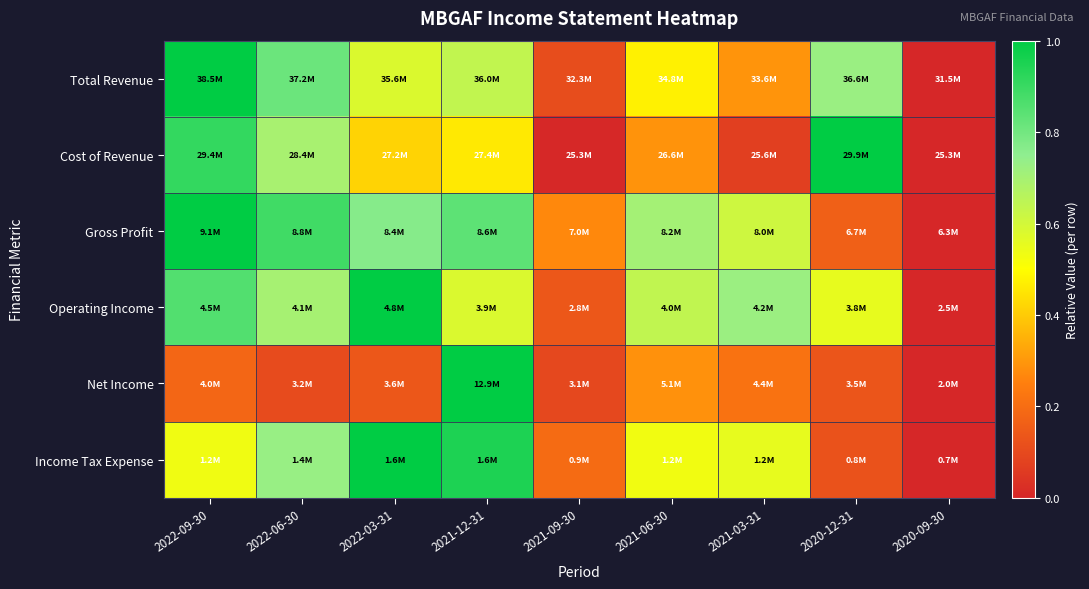

What is the total value across all series at 2020-12-31?

2.7